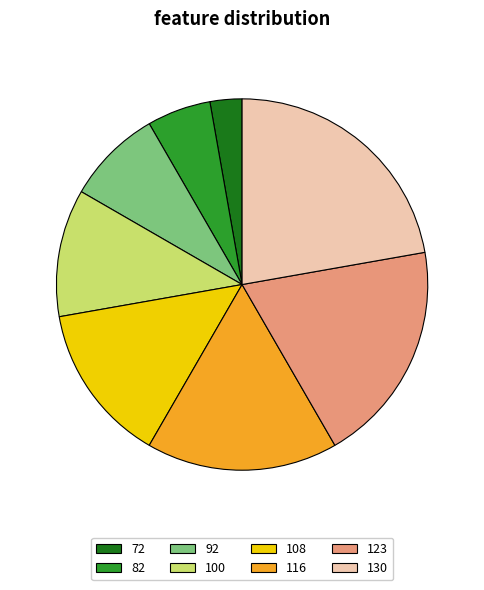

Which category has the smallest portion of the pie?

72